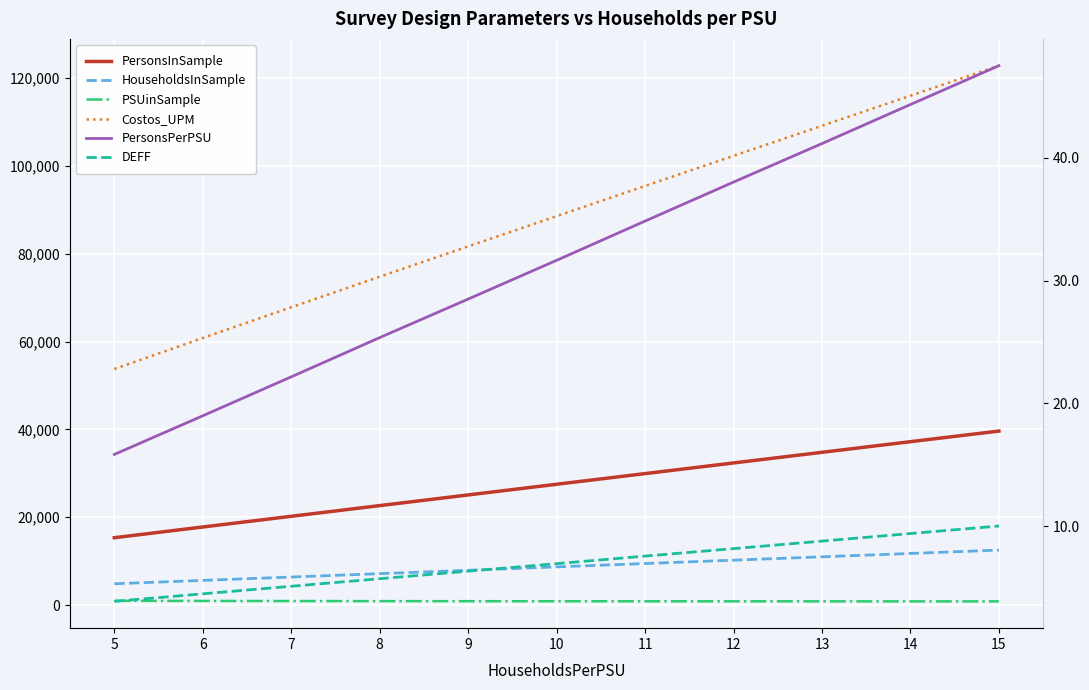

Count the number of data series in this chart.

6